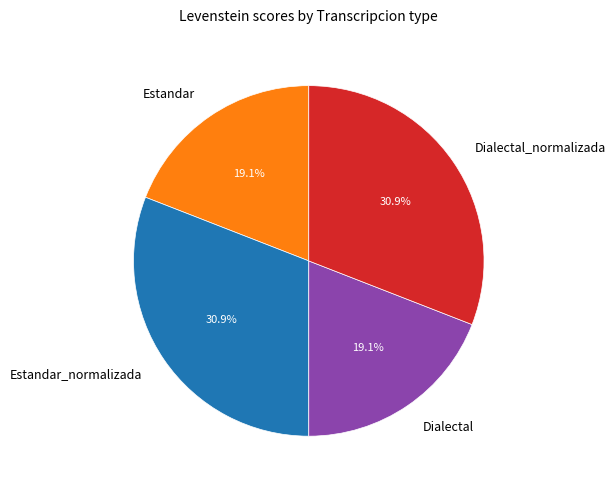

How many slices are in this pie chart?

4